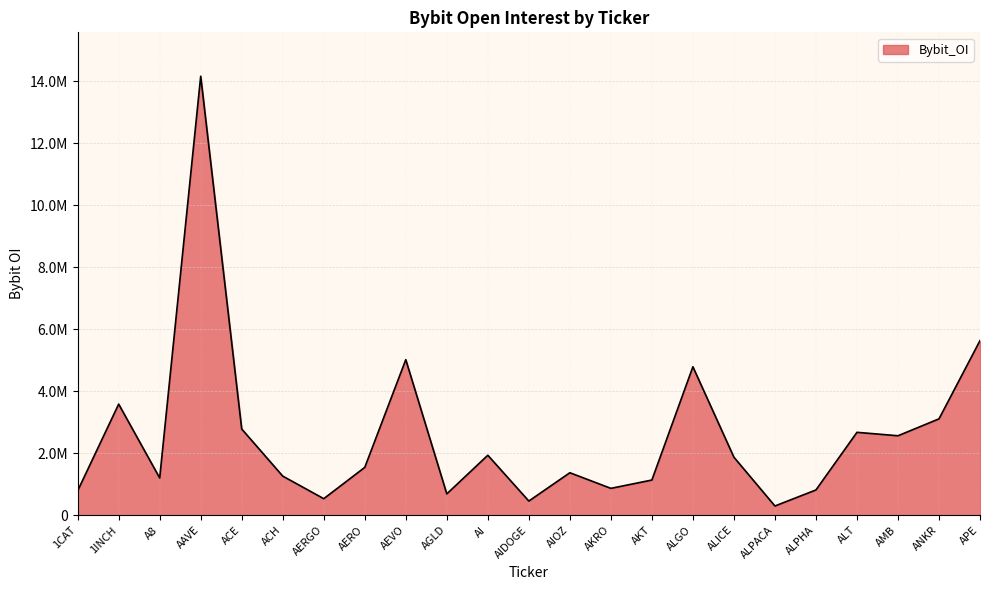

What is the change in value from 1CAT to ALGO?

+3998520